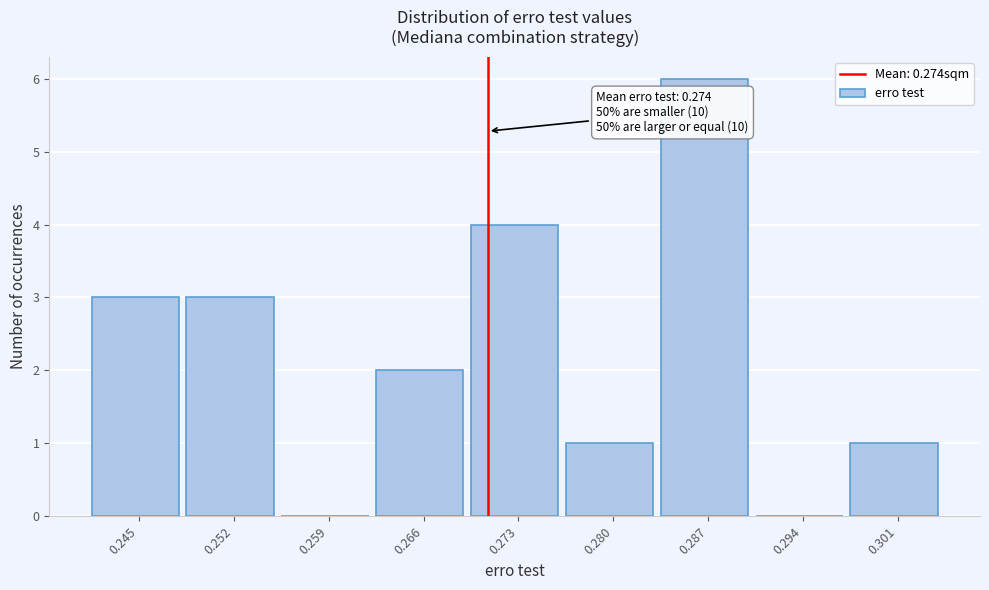

Reading right to left, transcribe all the data shown in this chart.

0.301=1	0.294=0	0.287=6	0.280=1	0.273=4	0.266=2	0.259=0	0.252=3	0.245=3